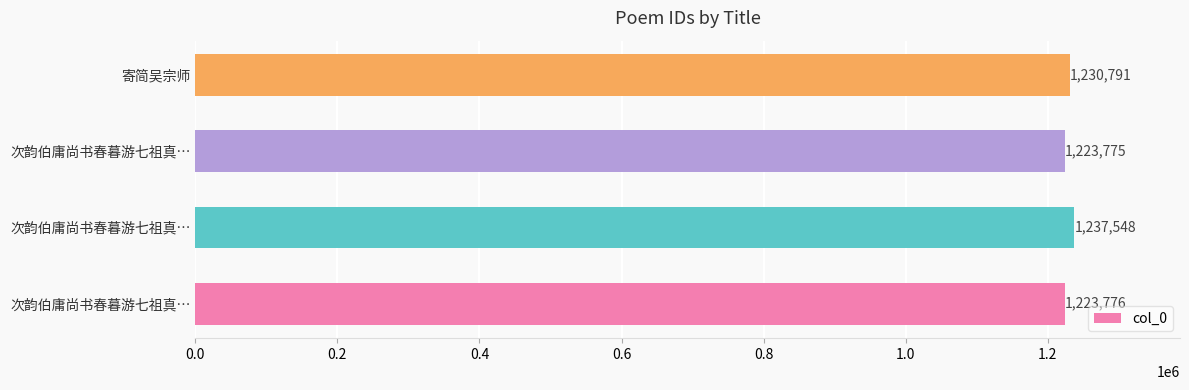

How many values are below 1230791?

2